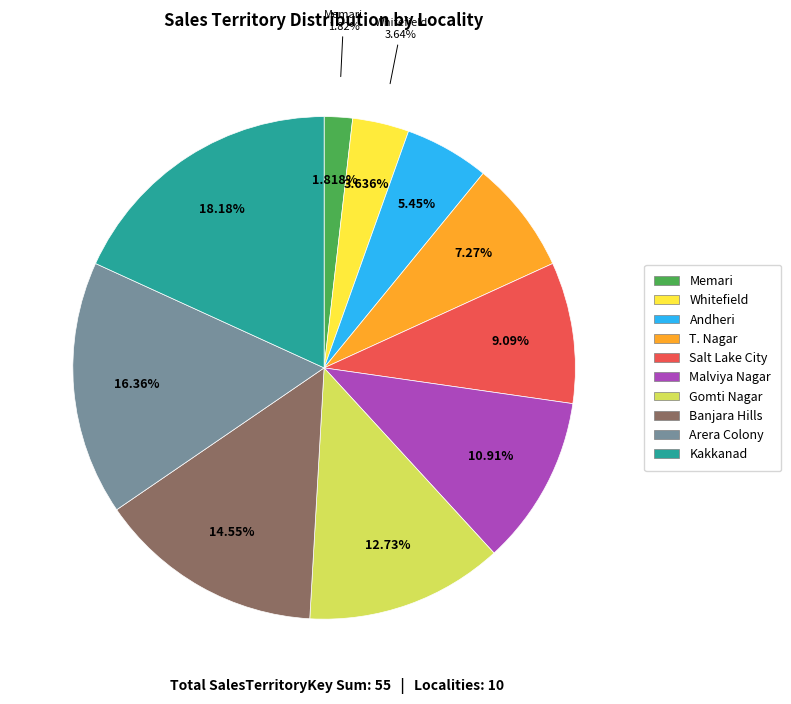

Combined, do Banjara Hills and Malviya Nagar account for over 50%?

No